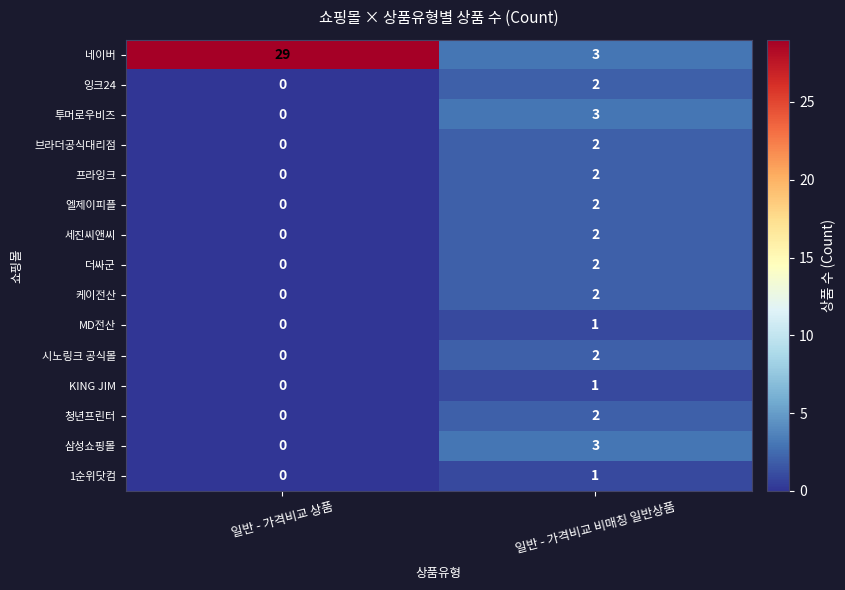

Which category has the lowest value across all series?

일반 - 가격비교 상품